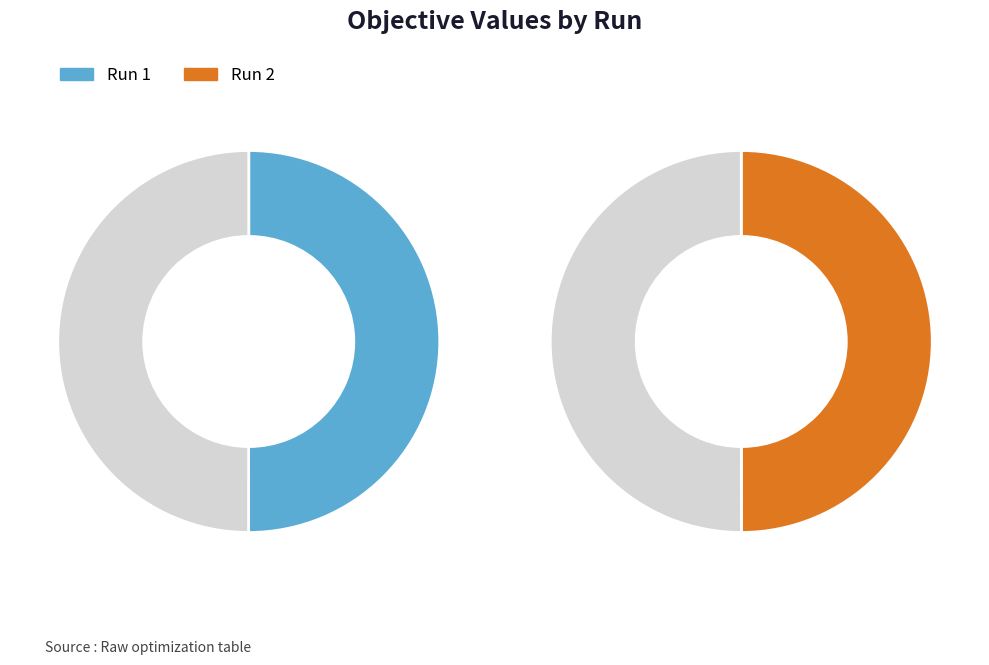

How many segments does this pie chart have?

2